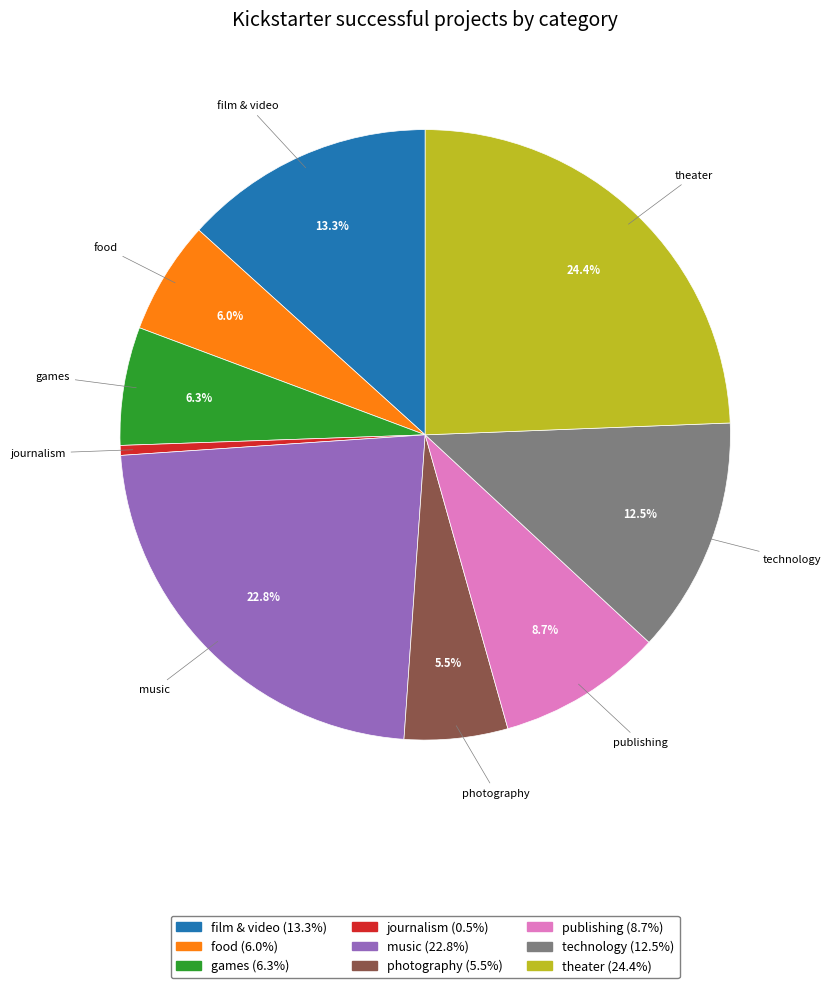

Is the sum of photography and music greater than half?

No